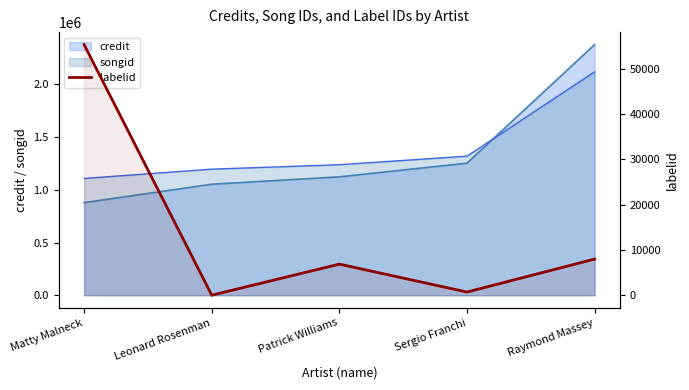

What is the difference between the second highest and second lowest values?

7269